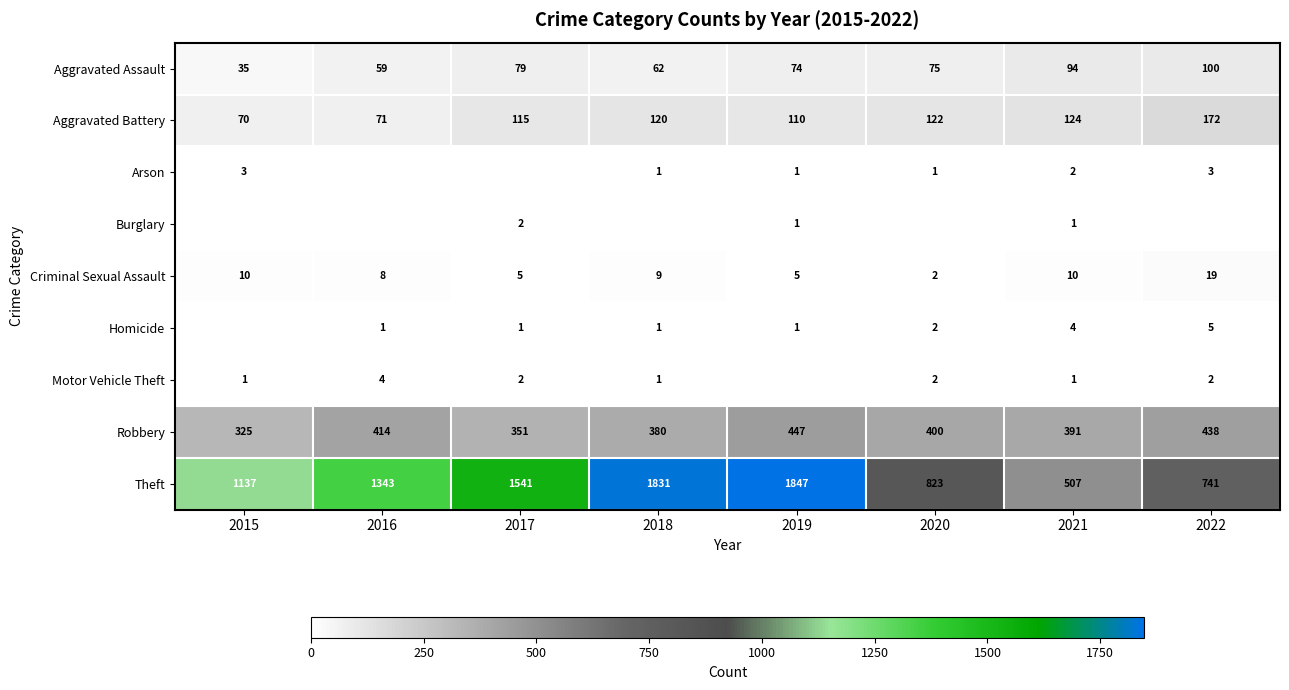

What is the greatest value displayed?

1847